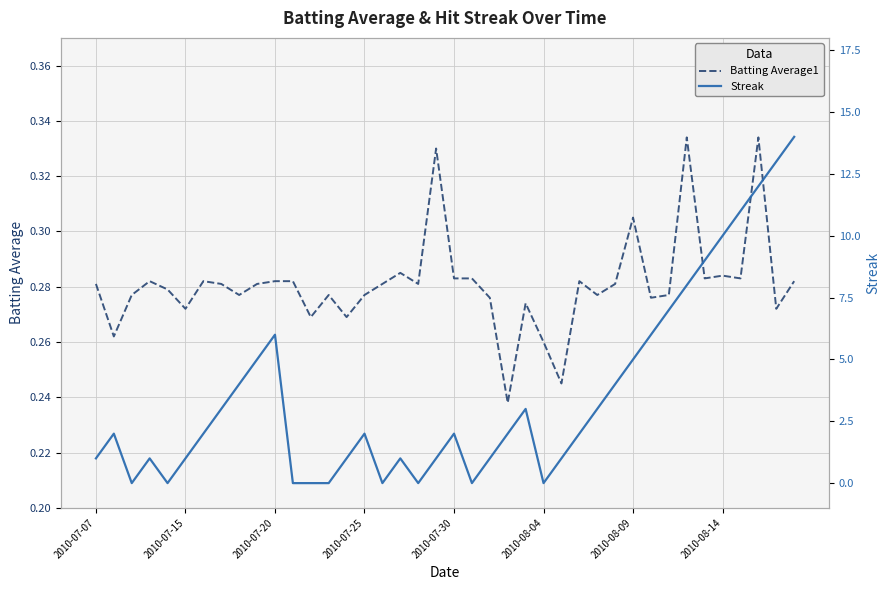

What is the difference between the highest and lowest values at 2010-07-07?

0.7